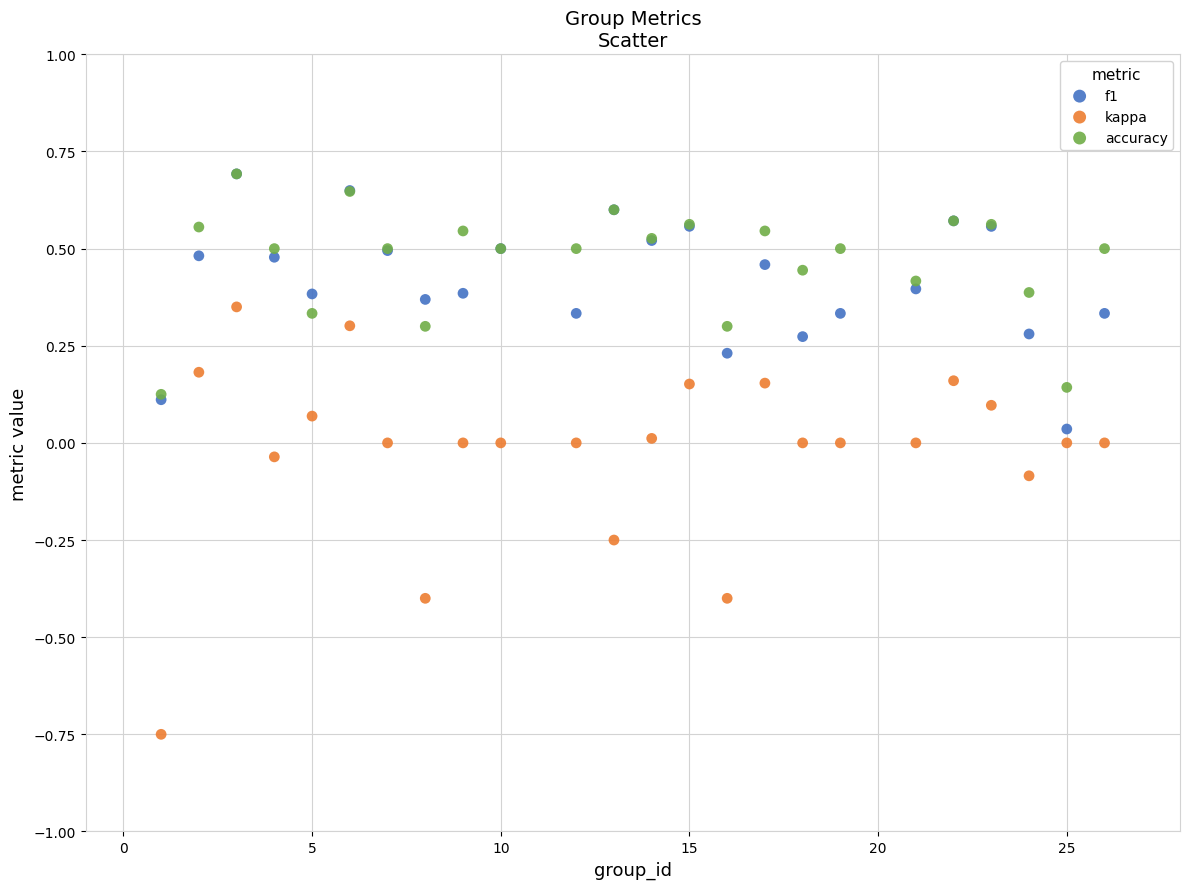

Which series contains the lowest Y value?

kappa